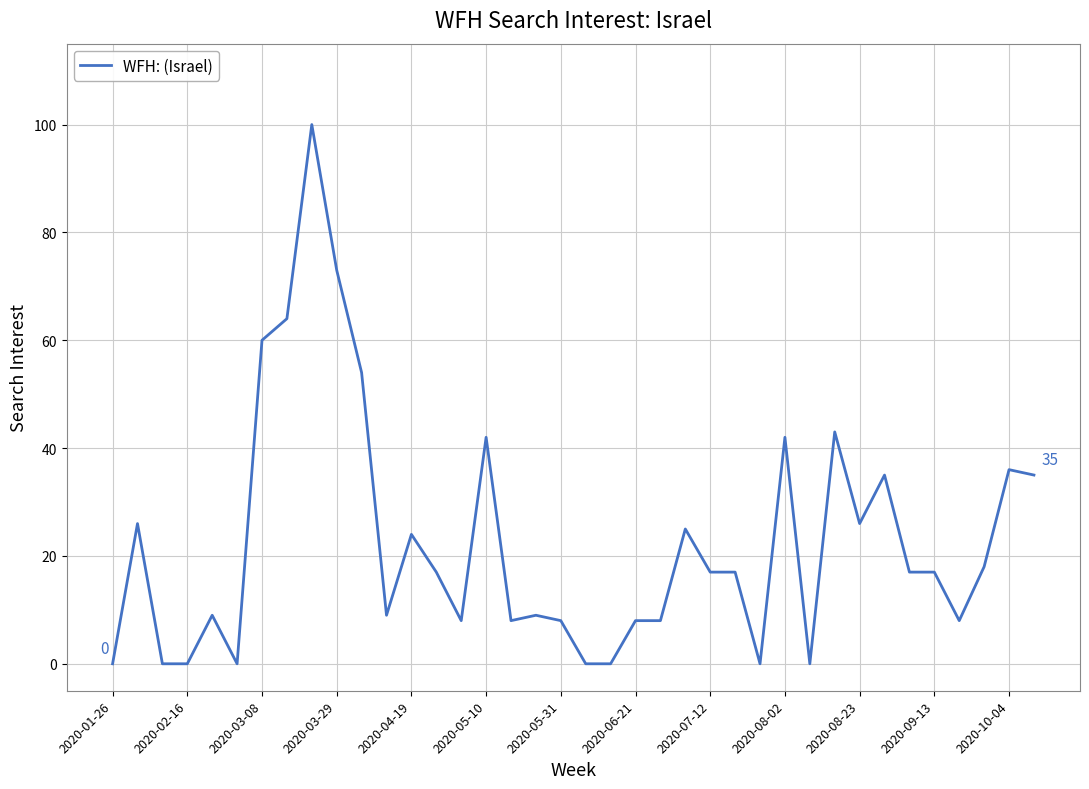

What is the maximum value shown in the chart?

100